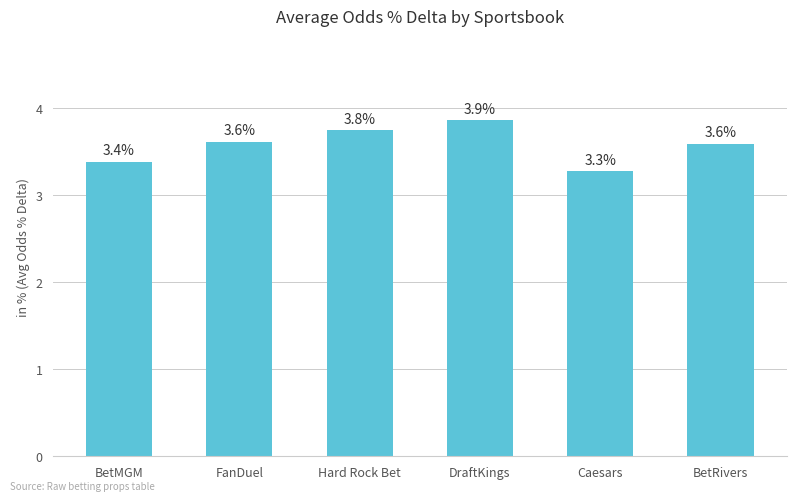

Which has a higher value, DraftKings or Caesars?

DraftKings